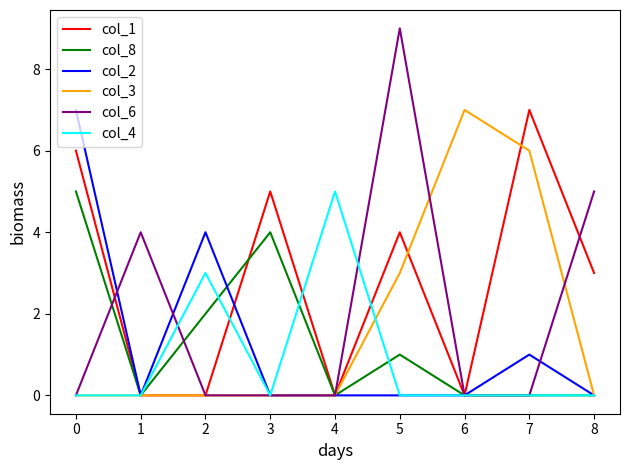

Which series has the largest range (max minus min)?

col_6